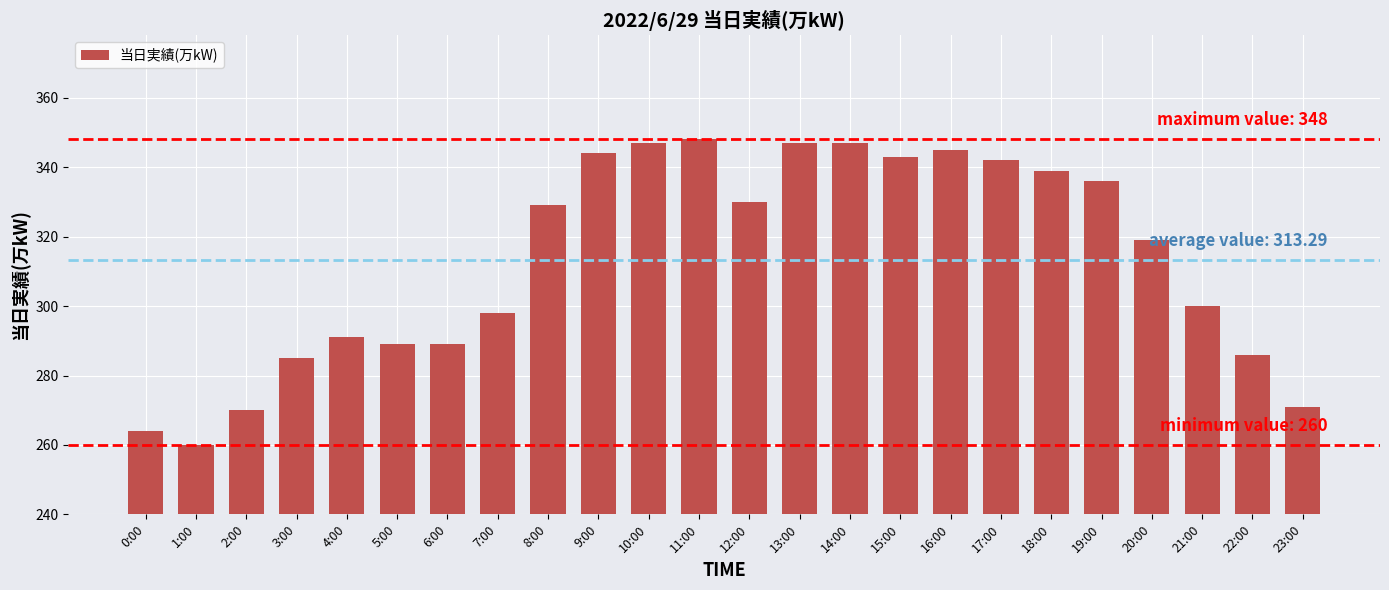

What is the value of the 4th bar from the left?

285